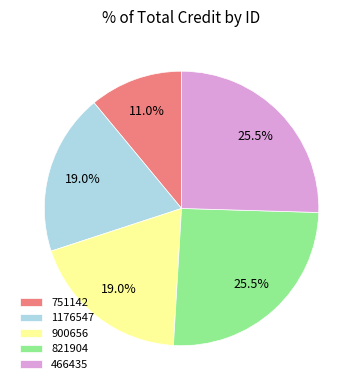

What is the smallest slice in the pie chart?

751142